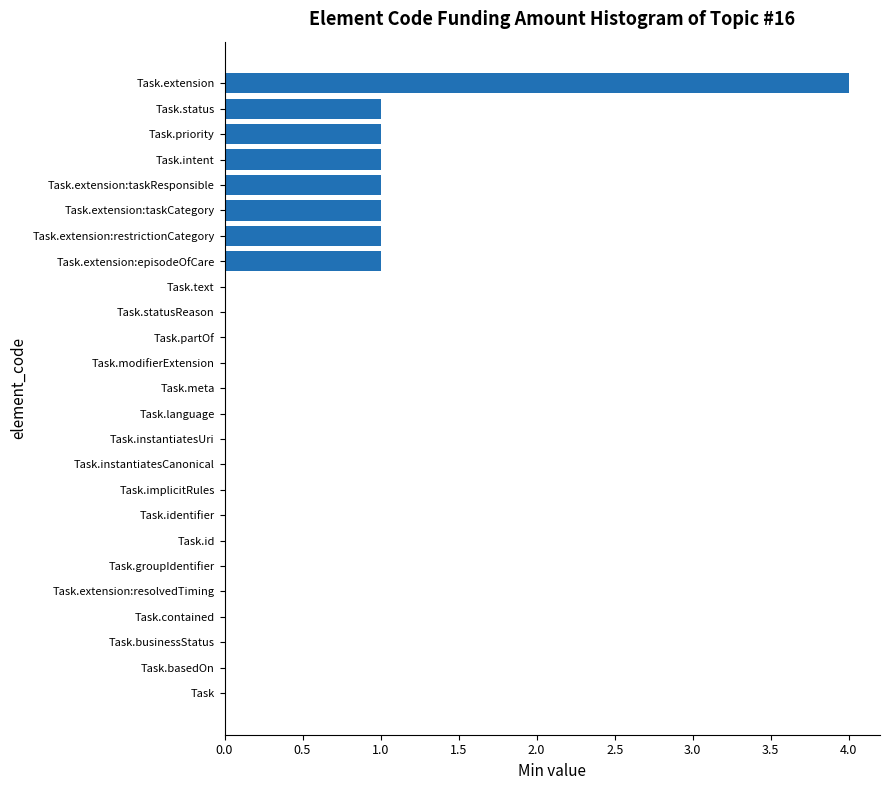

Reading top to bottom, extract all data points from this chart.

Task.extension=4	Task.status=1	Task.priority=1	Task.intent=1	Task.extension:taskResponsible=1	Task.extension:taskCategory=1	Task.extension:restrictionCategory=1	Task.extension:episodeOfCare=1	Task.text=0	Task.statusReason=0	Task.partOf=0	Task.modifierExtension=0	Task.meta=0	Task.language=0	Task.instantiatesUri=0	Task.instantiatesCanonical=0	Task.implicitRules=0	Task.identifier=0	Task.id=0	Task.groupIdentifier=0	Task.extension:resolvedTiming=0	Task.contained=0	Task.businessStatus=0	Task.basedOn=0	Task=0